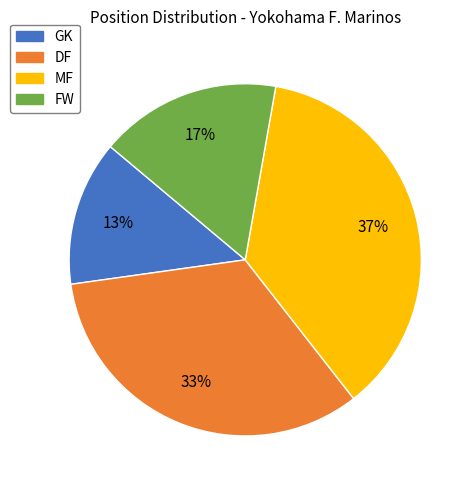

What percentage is the GK slice, to the nearest percent?

13%